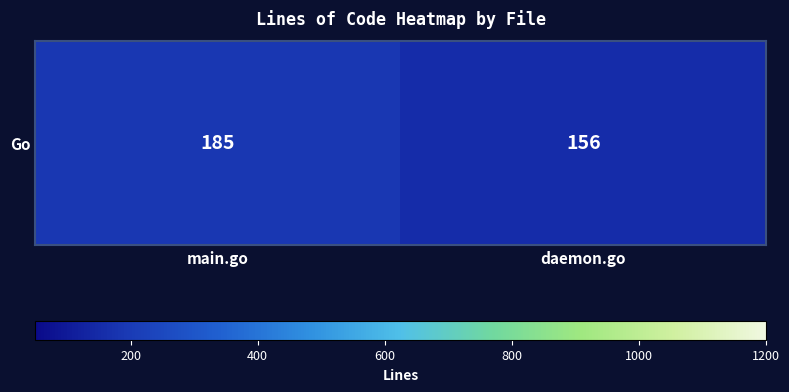

Which category has the highest value across all series?

main.go